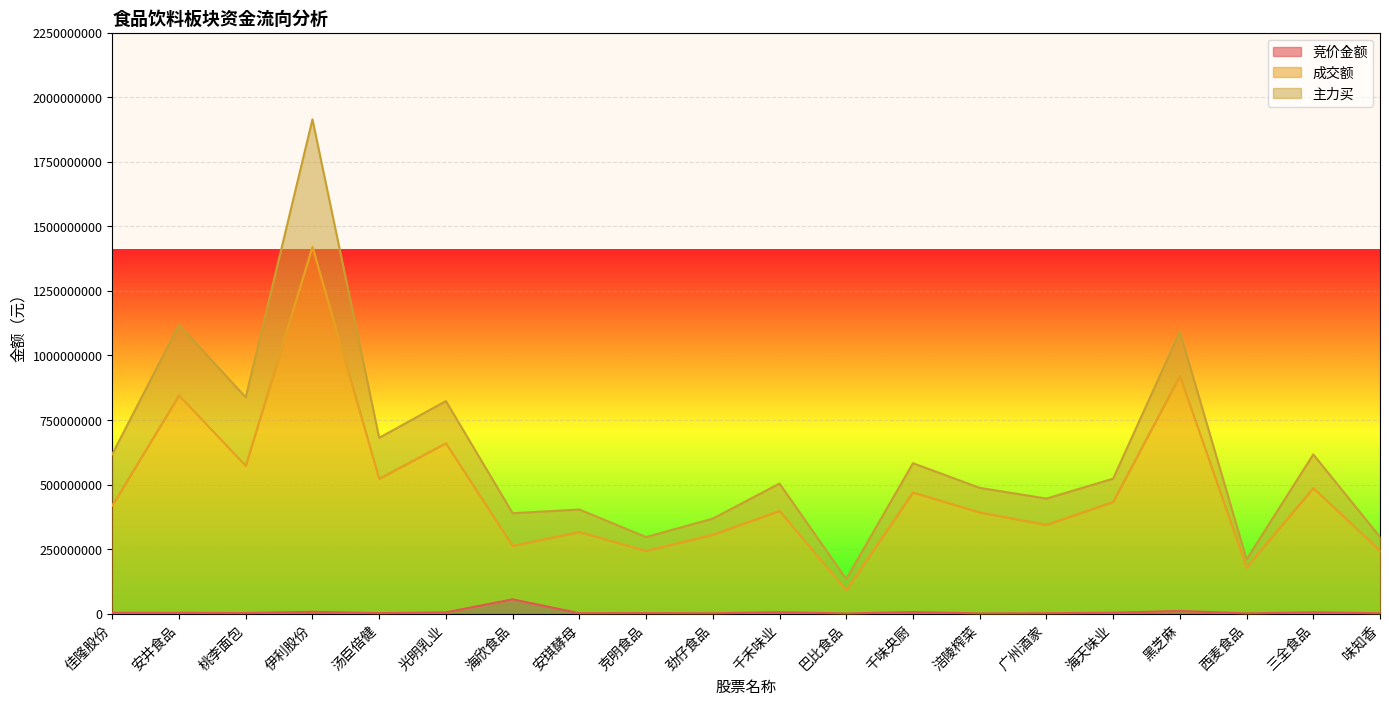

What is the maximum value for 成交额?

1420640980